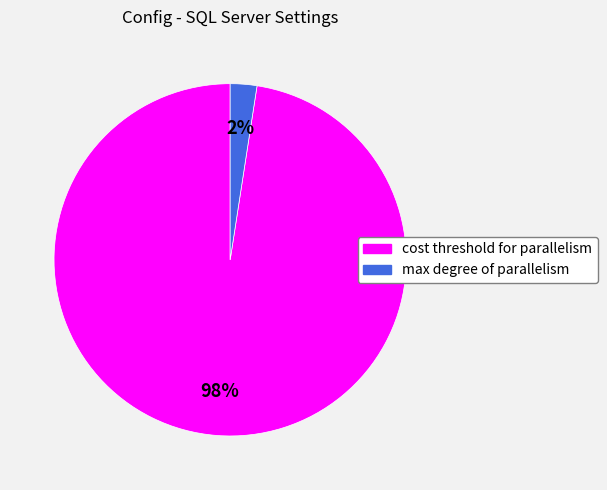

Which category has the smallest portion of the pie?

max degree of parallelism